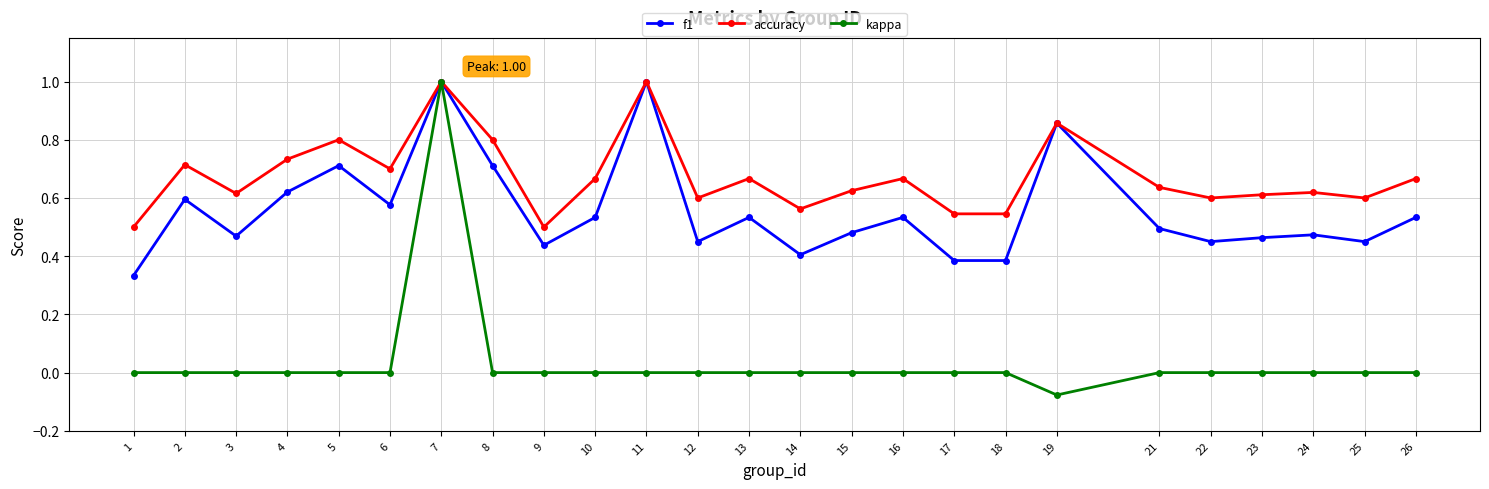

Count the number of data series in this chart.

3